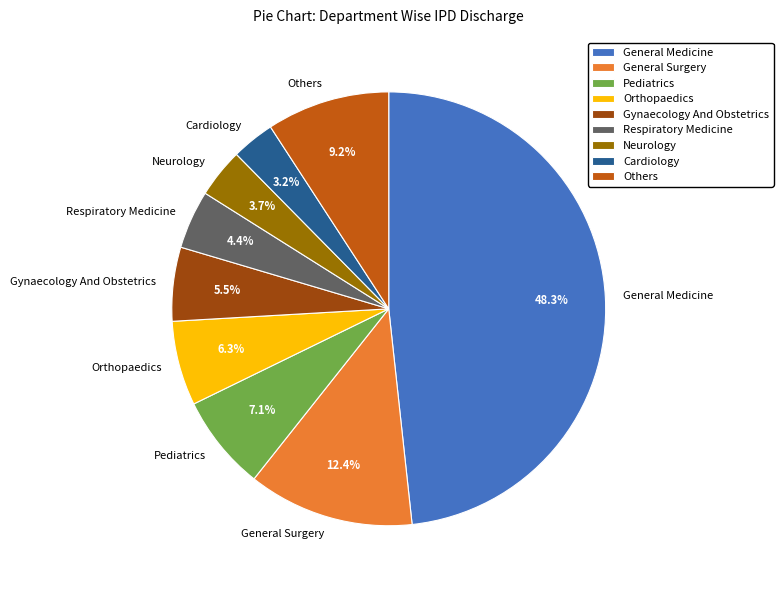

Is Cardiology the majority of the pie?

No